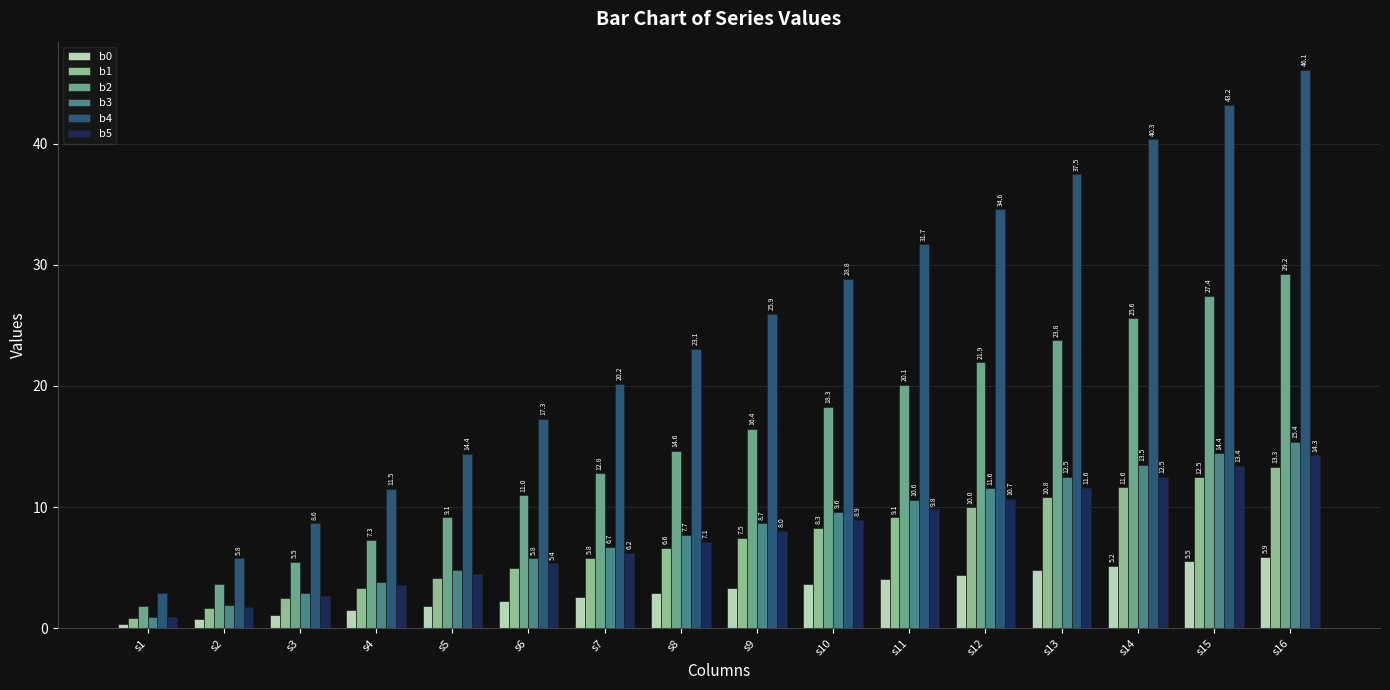

What is the difference between the b4 values at s2 and s10?

23.1